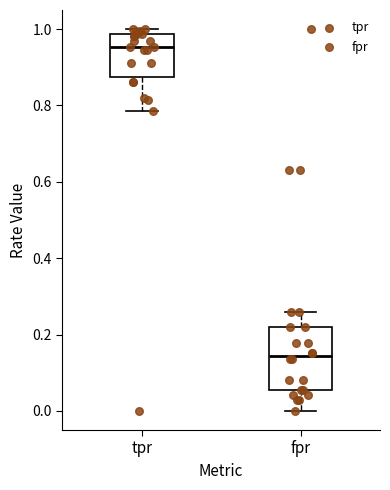

Comparing the boxes themselves (not the whiskers), which one is the tallest?

fpr